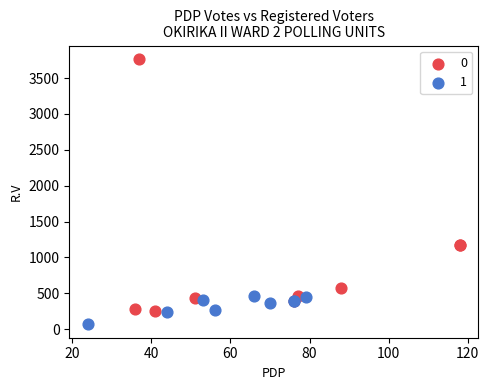

What are all the series names shown in the legend?

0, 1